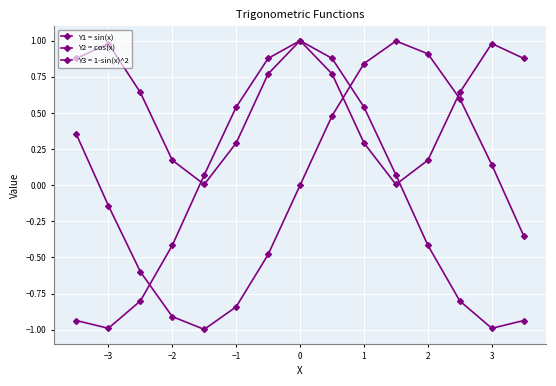

How many data points does each series have?

15